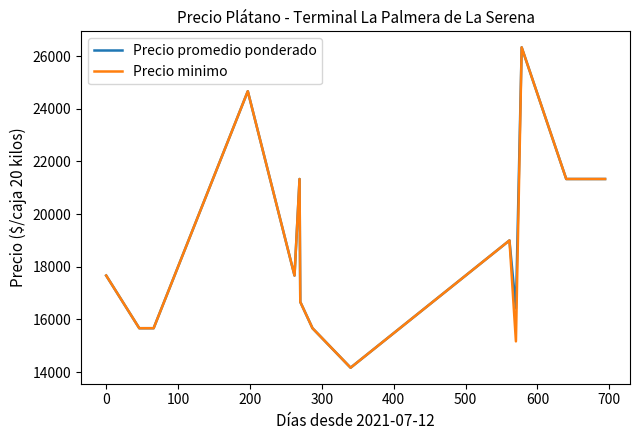

What is the maximum value for Precio minimo?

26333.3